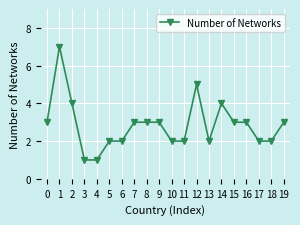

What is the value of the 9th point from the left?

3